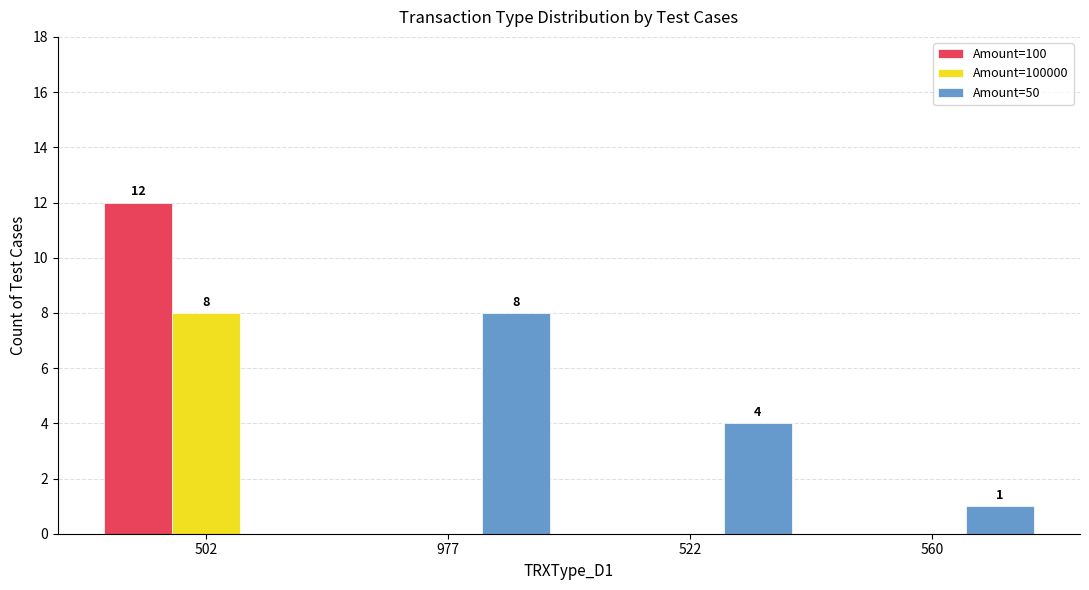

What is the average value of the Amount=50 series?

3